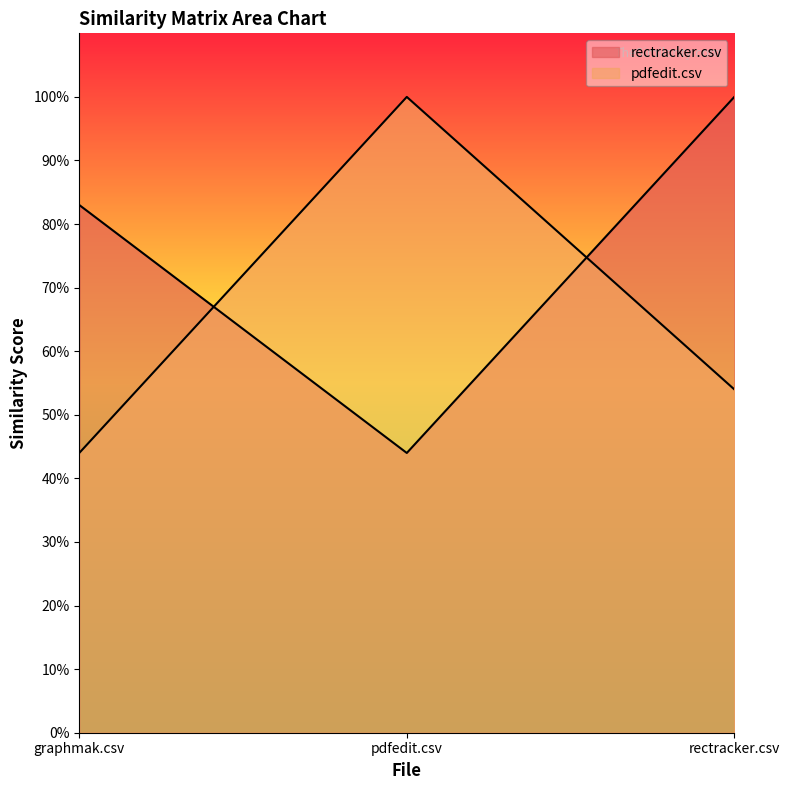

Which category has the highest value in the rectracker.csv series?

rectracker.csv